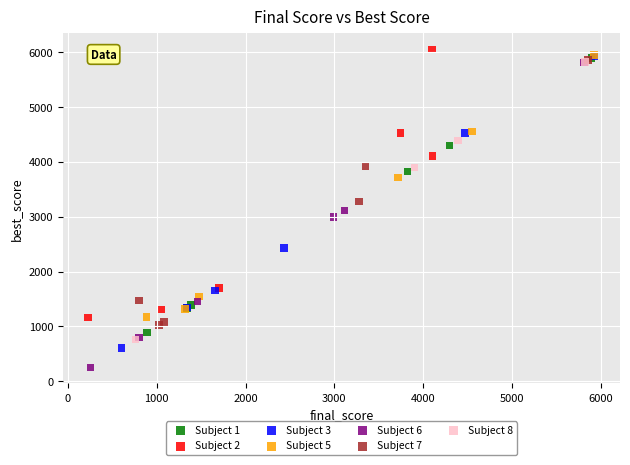

Which series has the widest spread of Y values?

Subject 6